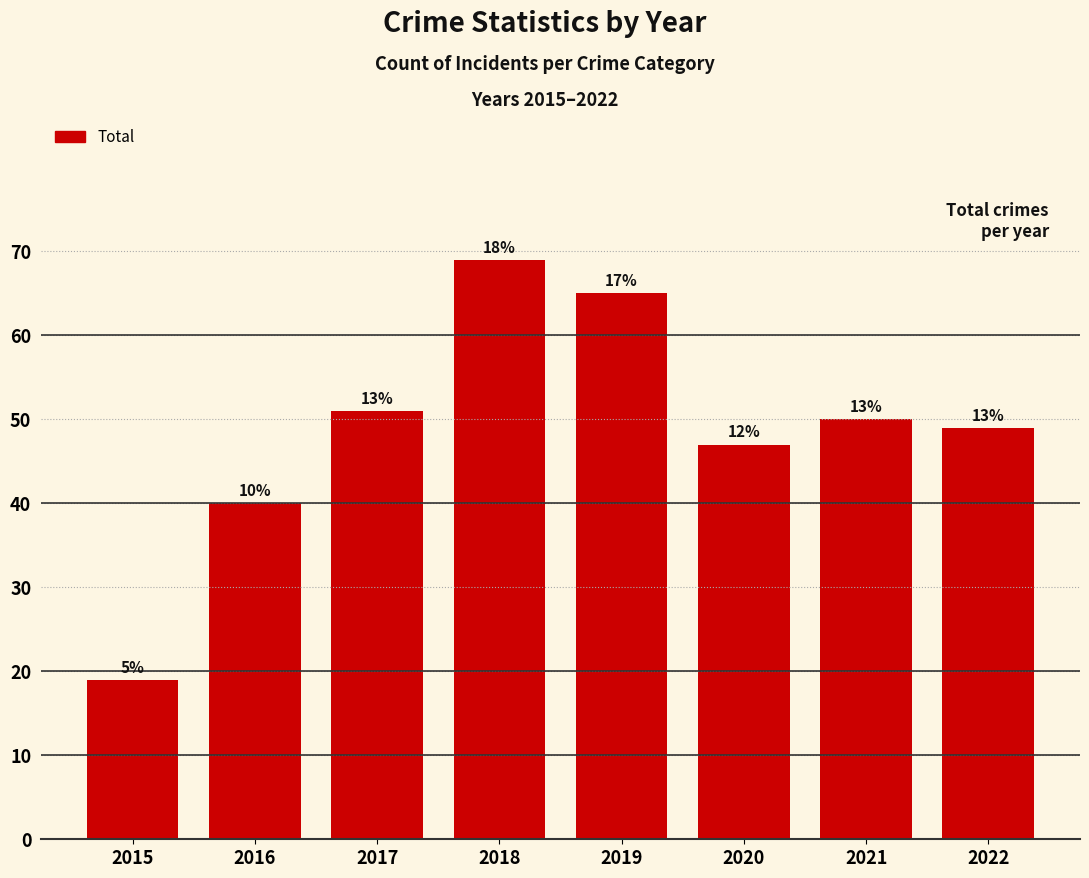

Rank the categories by value from lowest to highest.

2015, 2016, 2020, 2022, 2021, 2017, 2019, 2018